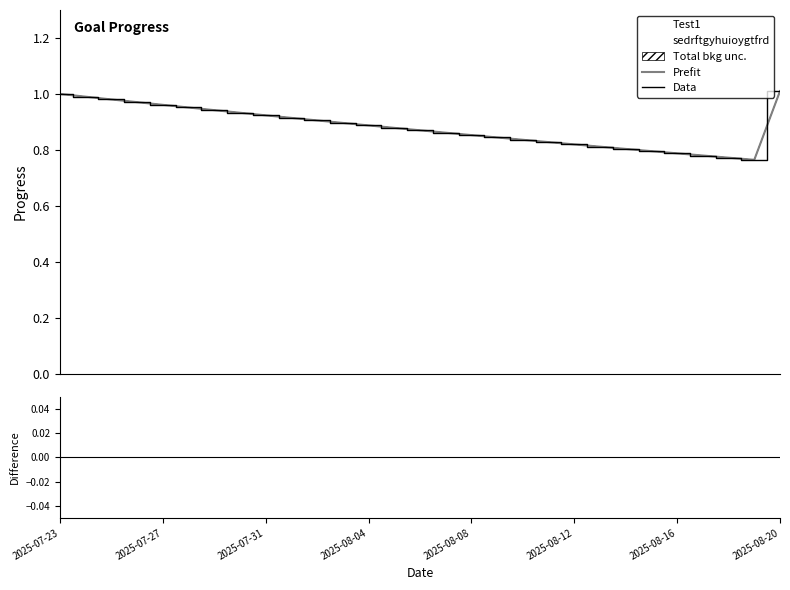

Is the value of Prefit at 13 greater than the value of Data at 2025-08-04?

No